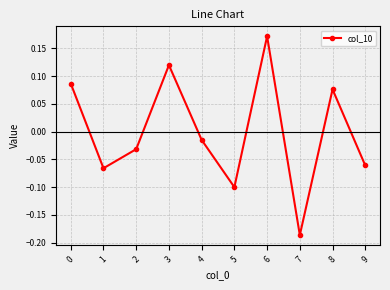

Which label corresponds to the largest value in the chart?

6